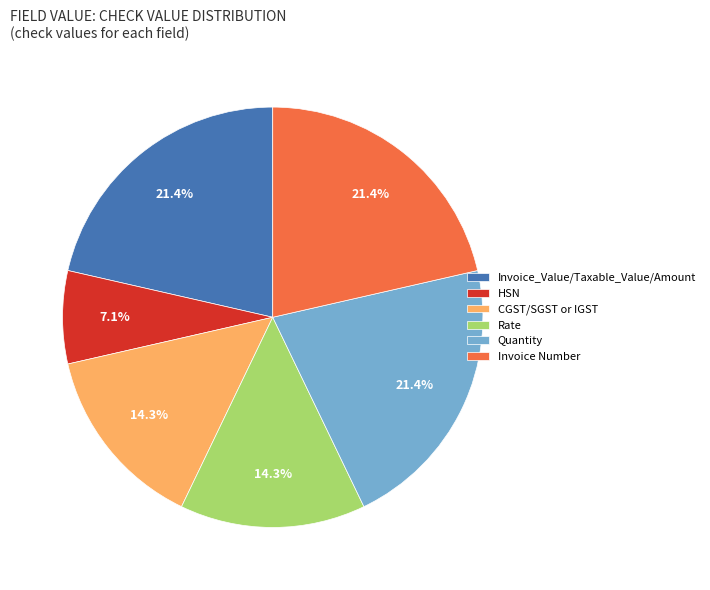

How many segments does this pie chart have?

6